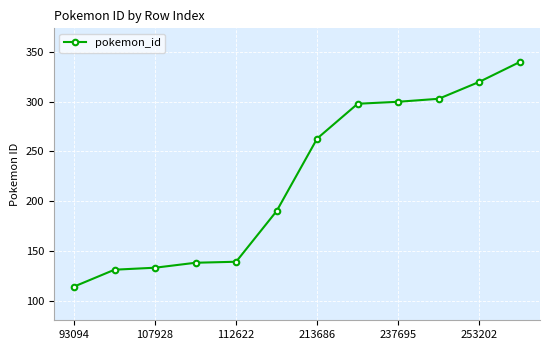

What is the sum of all values?

2669